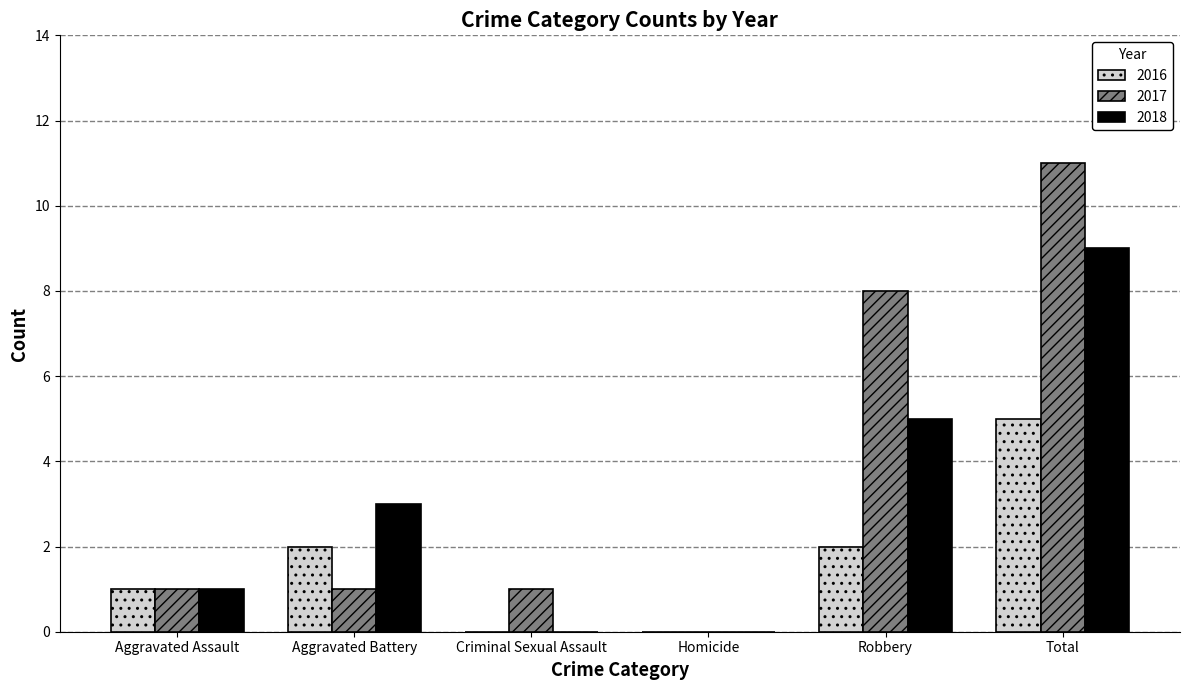

Count the number of data series in this chart.

3